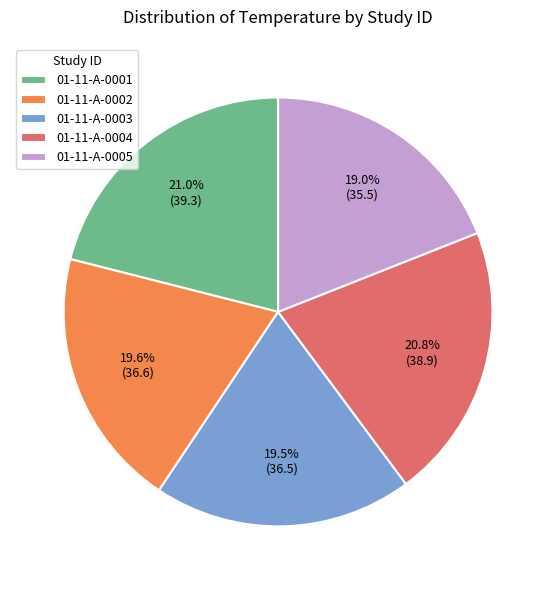

What is the total percentage of 01-11-A-0004 and 01-11-A-0005?

39.8%